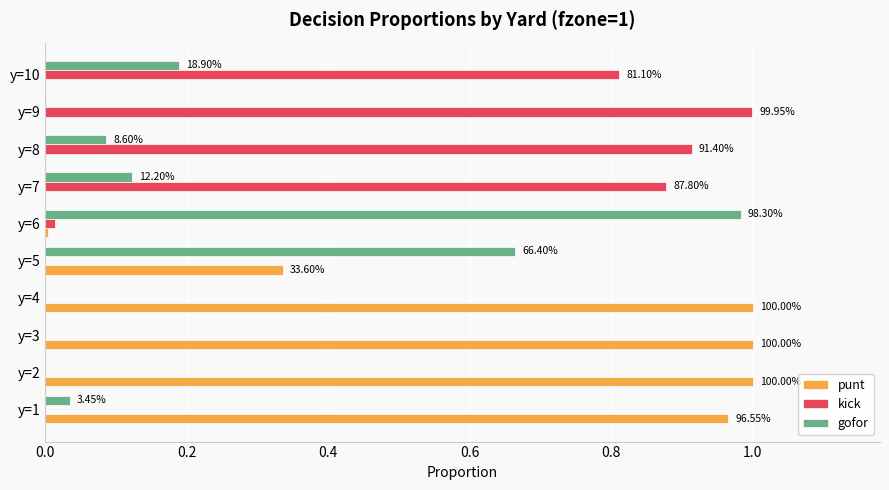

Reading left to right, list all the values displayed in this chart.

punt: 1.0	1.0	1.0	1.0	0.3	0.0	0.0	0.0	0.0	0.0
kick: 0.0	0.0	0.0	0.0	0.0	0.0	0.9	0.9	1.0	0.8
gofor: 0.0	0.0	0.0	0.0	0.7	1.0	0.1	0.1	0.0	0.2